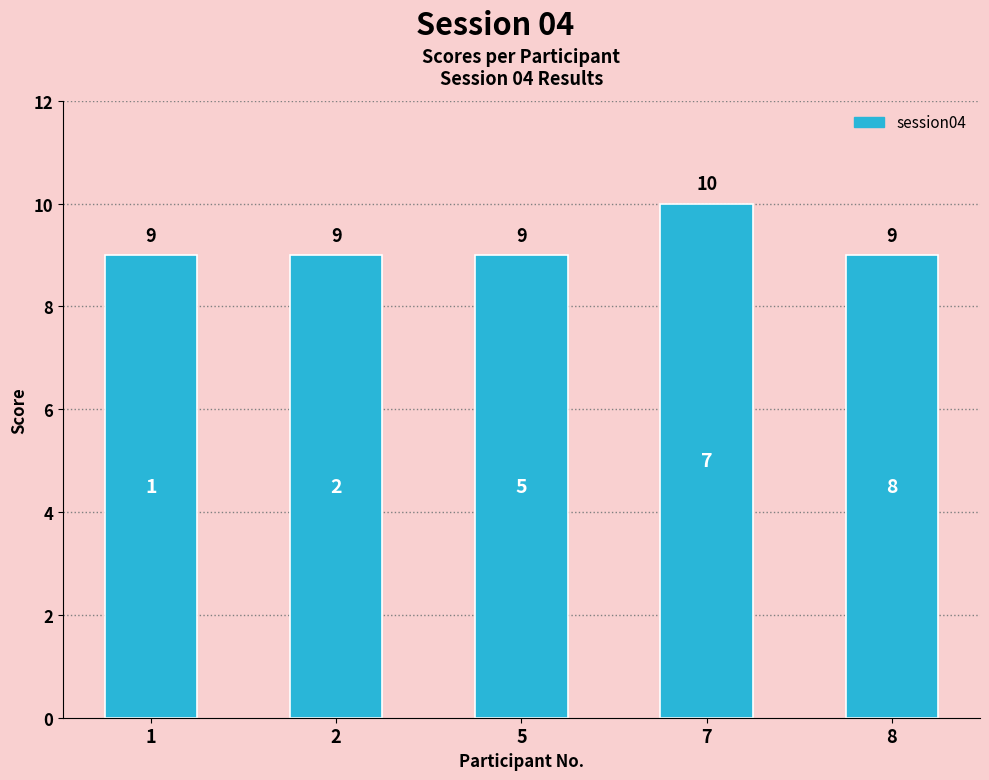

Read the value at 2.

9